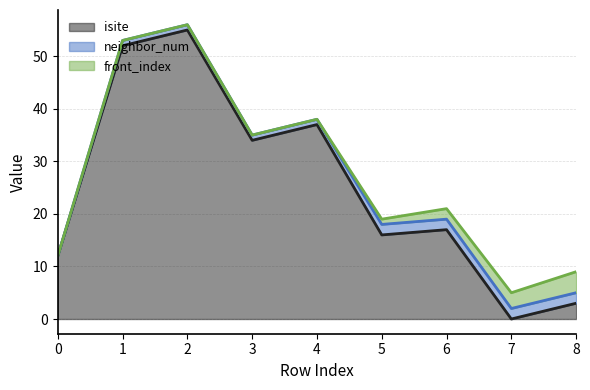

Reading left to right, transcribe all the data shown in this chart.

isite: 12	52	55	34	37	16	17	0	3
neighbor_num: 0	1	1	1	1	2	2	2	2
front_index: 0	0	0	0	0	1	2	3	4